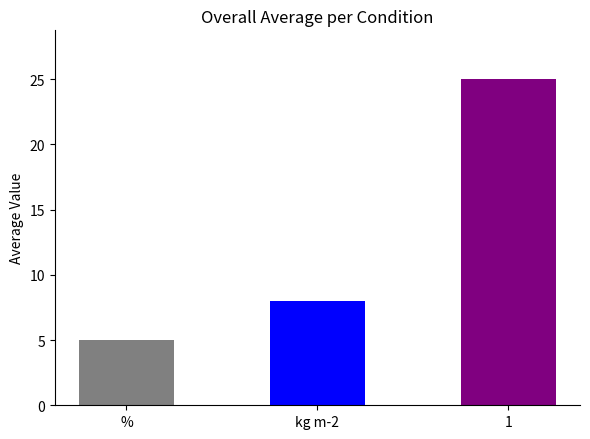

The chart shows a value of 5 at %. True or false?

True